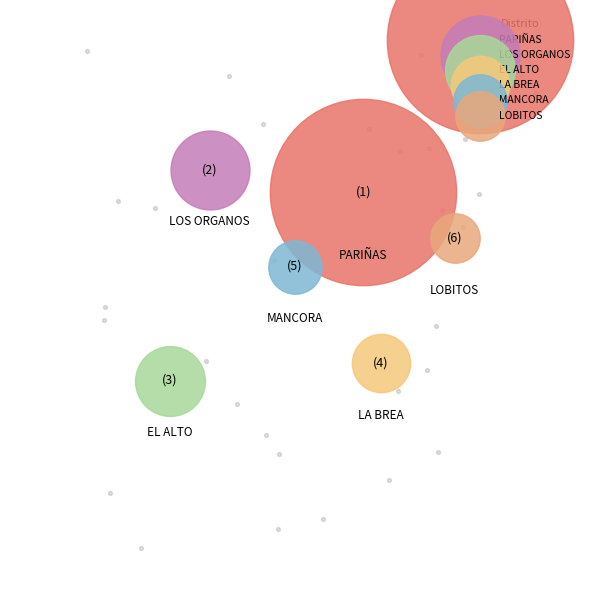

Count the number of slices in the pie.

6